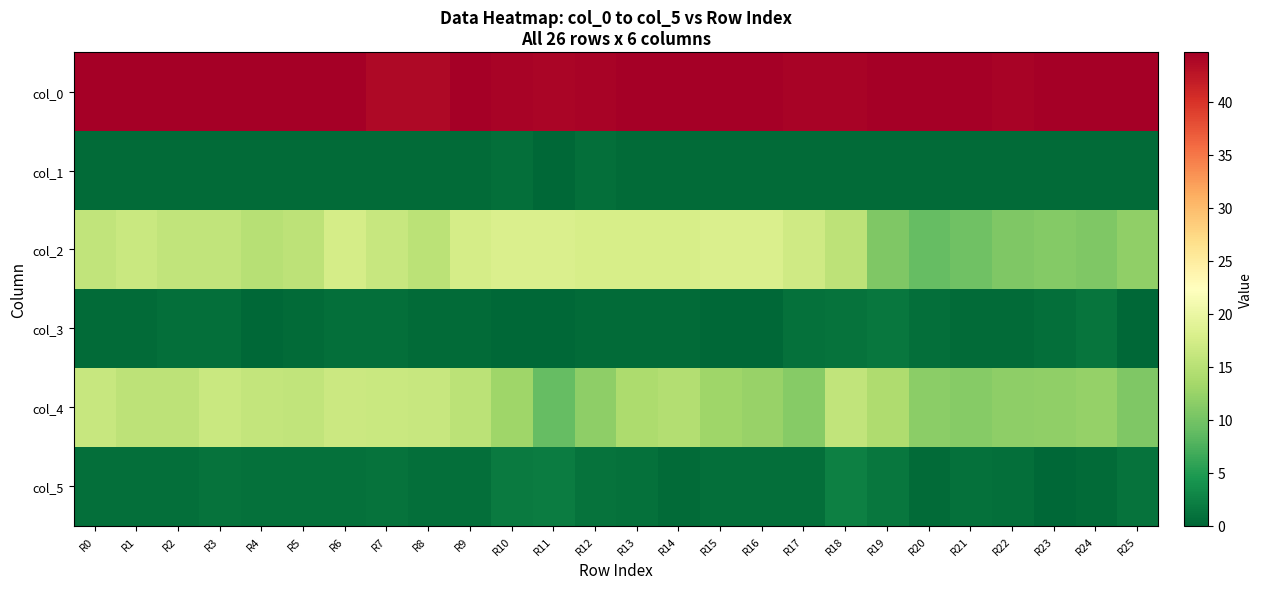

What is the total value across all series at R5?

77.7